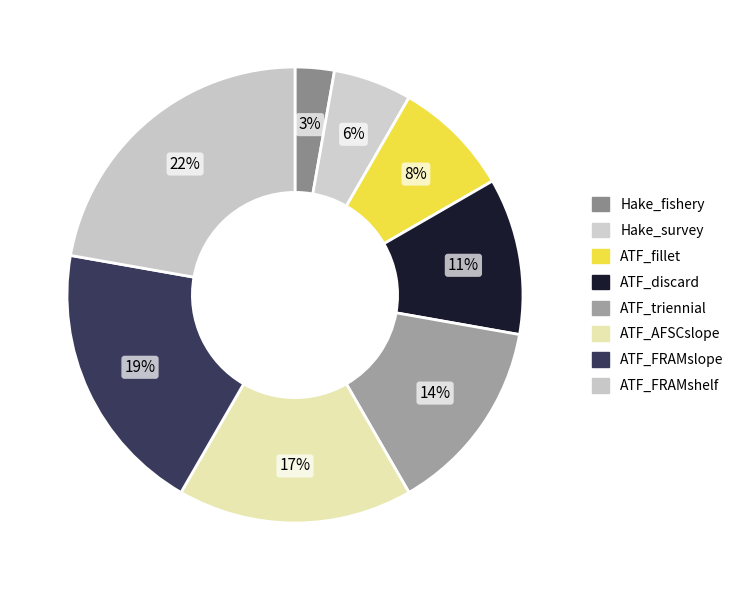

Which category has the smallest portion of the pie?

Hake_fishery